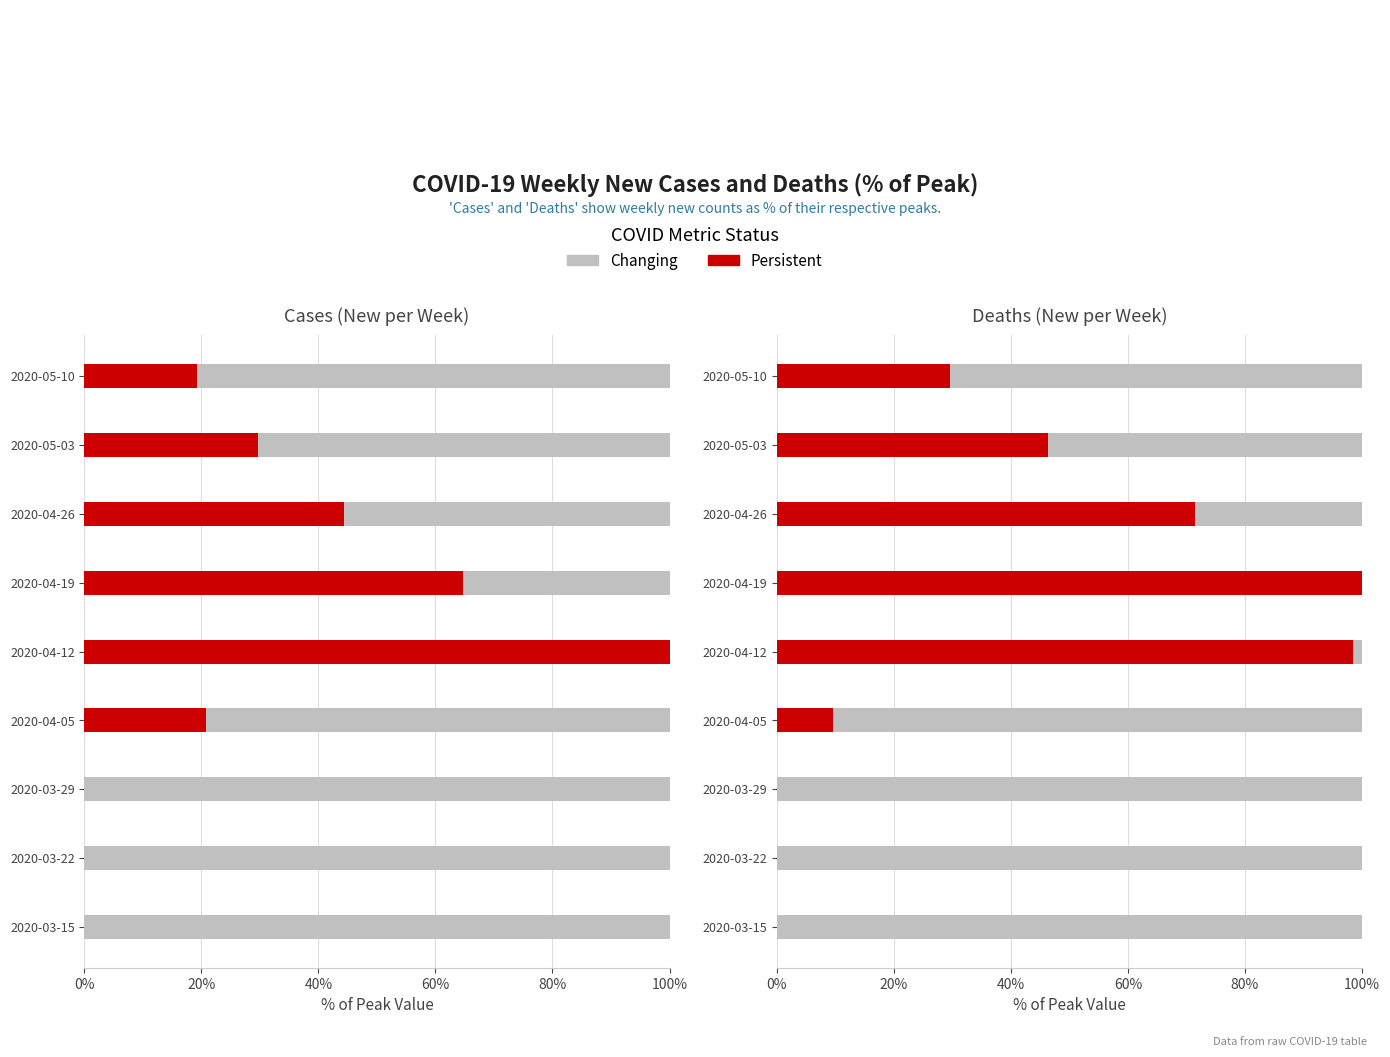

How many data points does each series have?

9